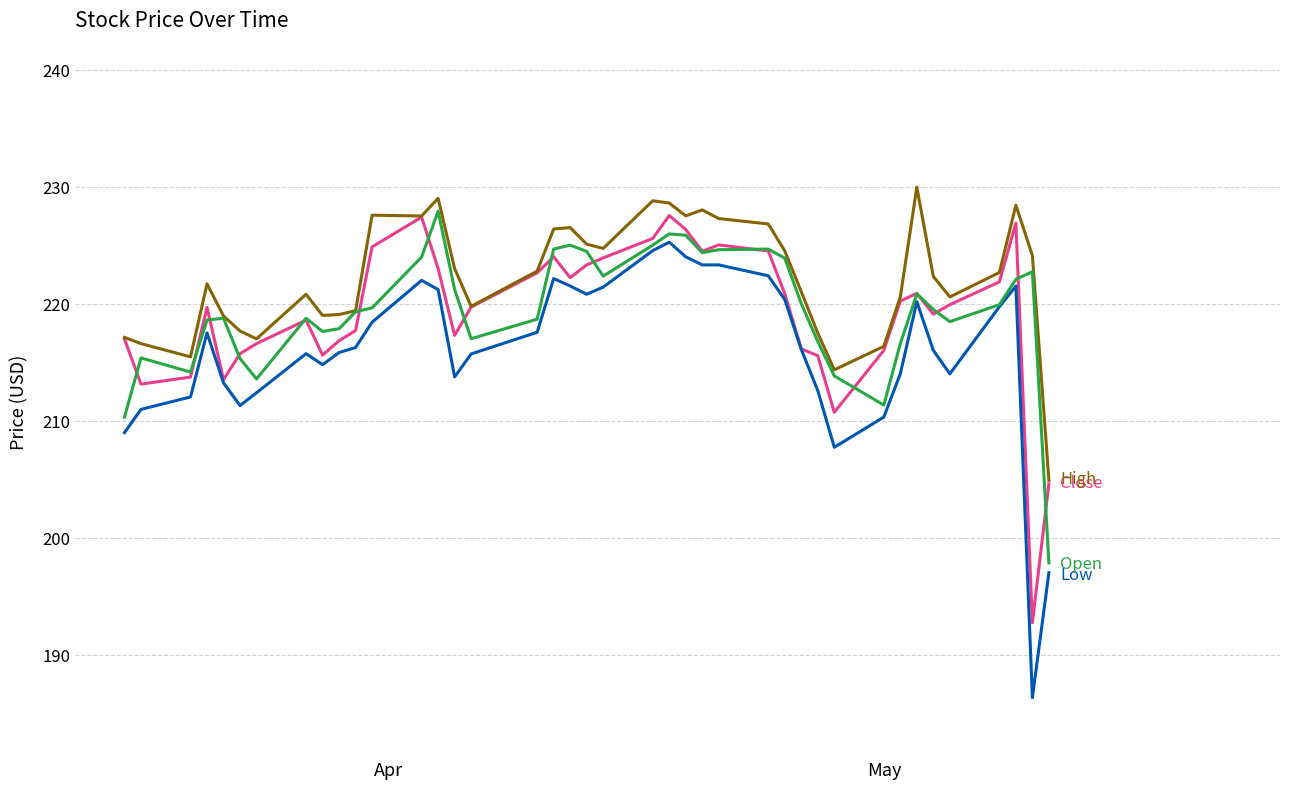

What is the maximum value shown in the chart?

229.9